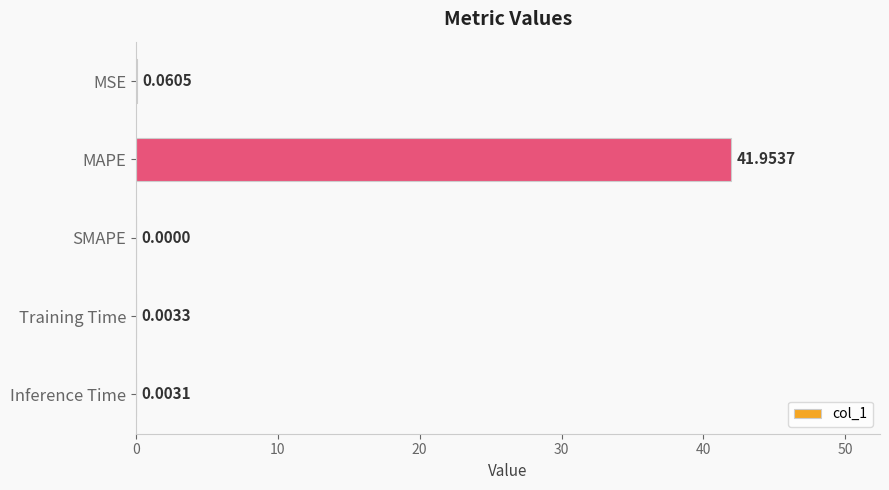

At which category does the chart reach its peak across all series?

MAPE